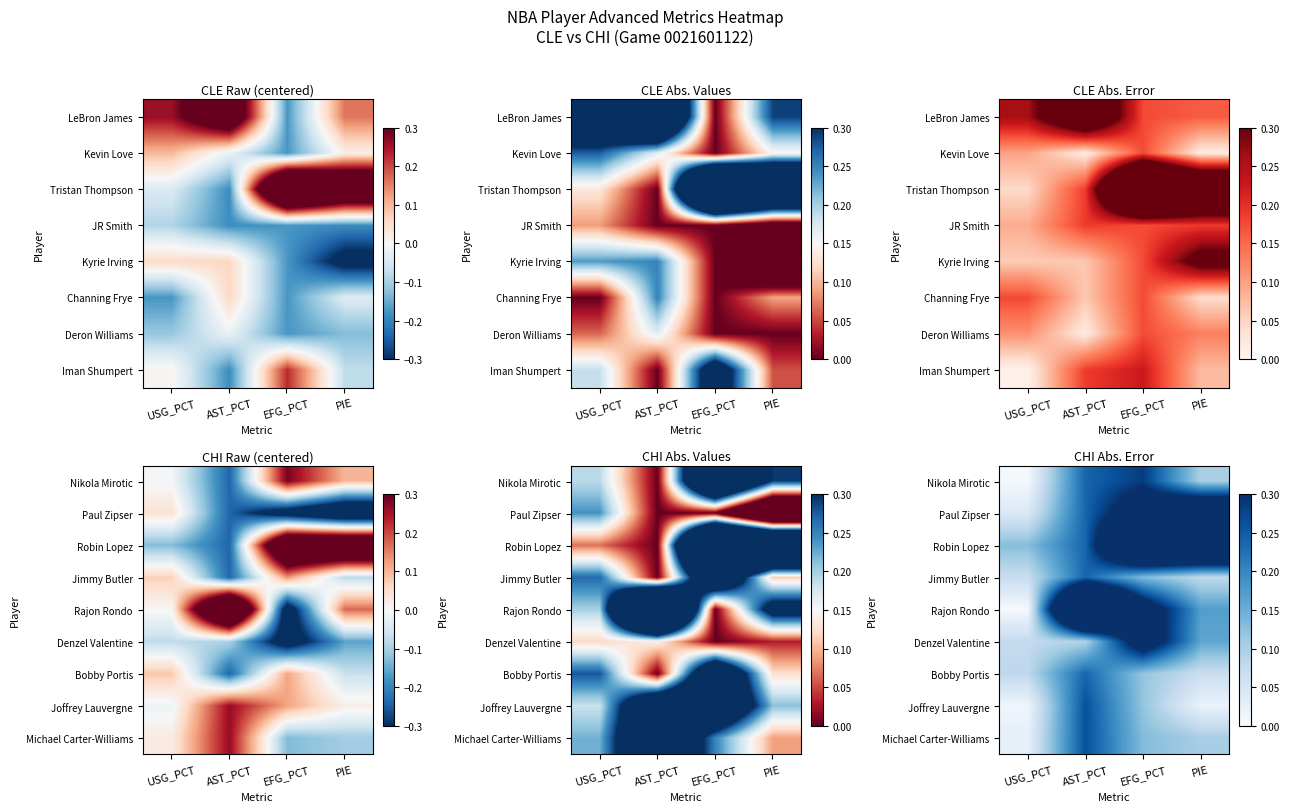

True or false: Joffrey Lauvergne has a value of 0.2 at EFG_PCT.

False